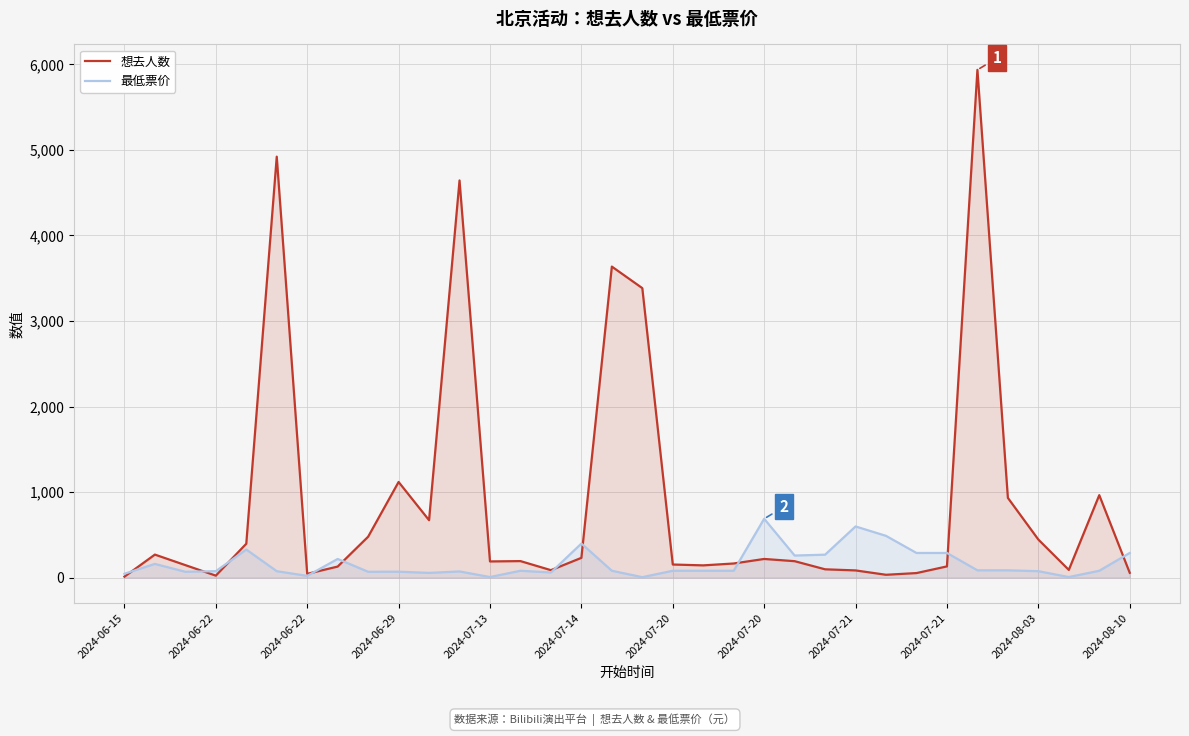

True or false: 最低票价 and 想去人数 cross at least once.

True